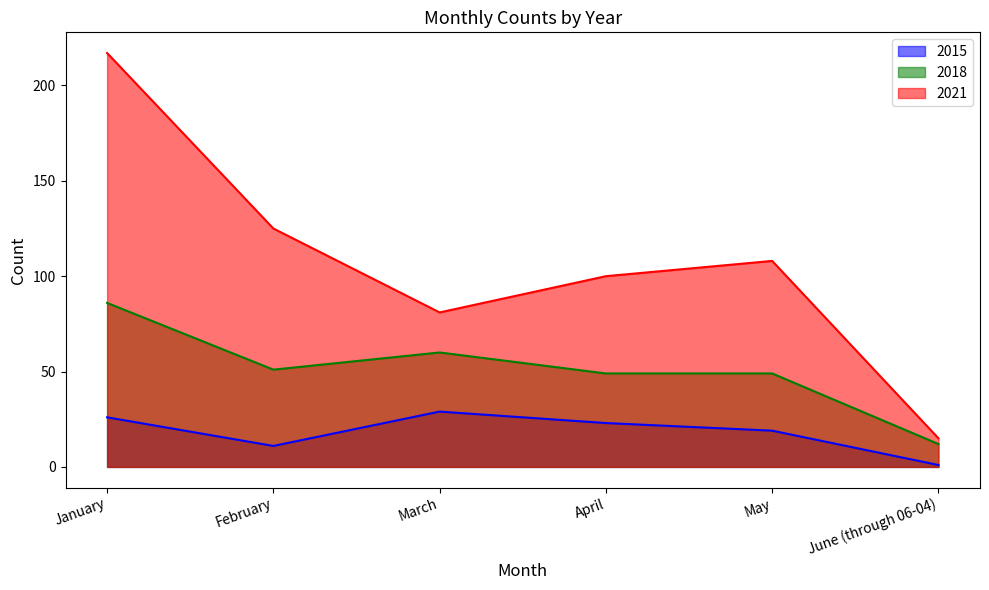

True or false: 2021 has a value of 62 at April.

False